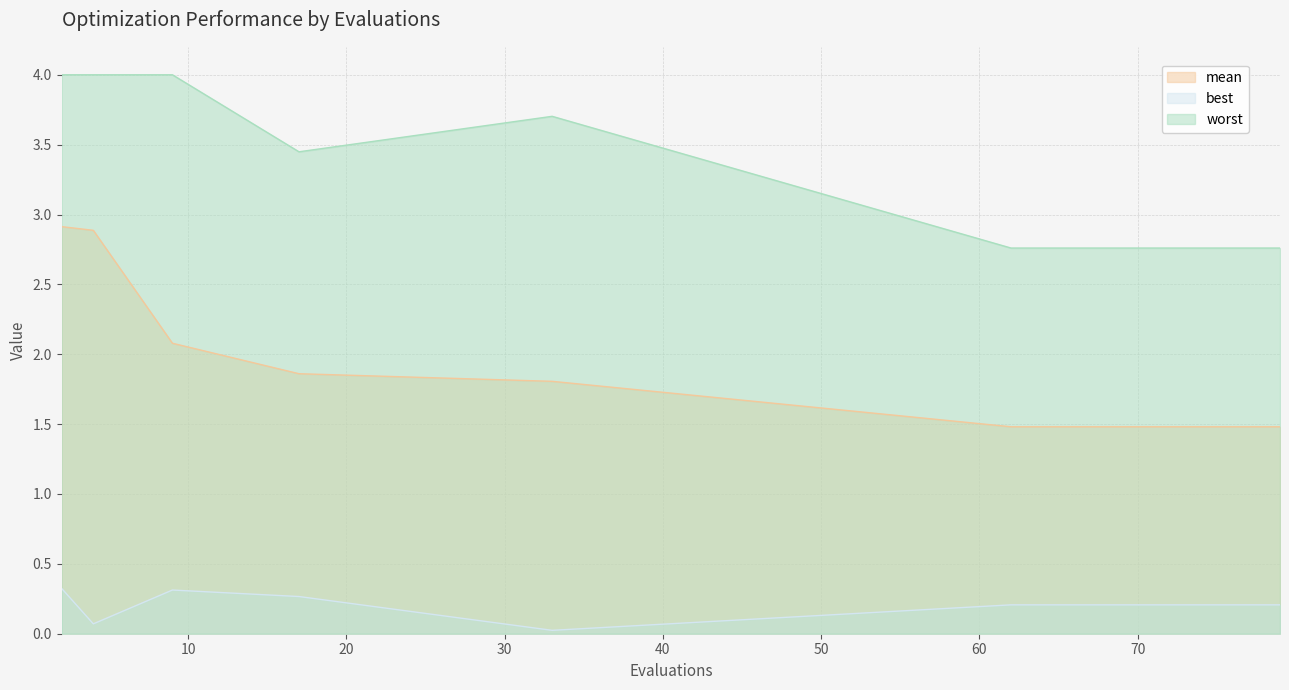

True or false: best has more than 2 interior local peaks.

False